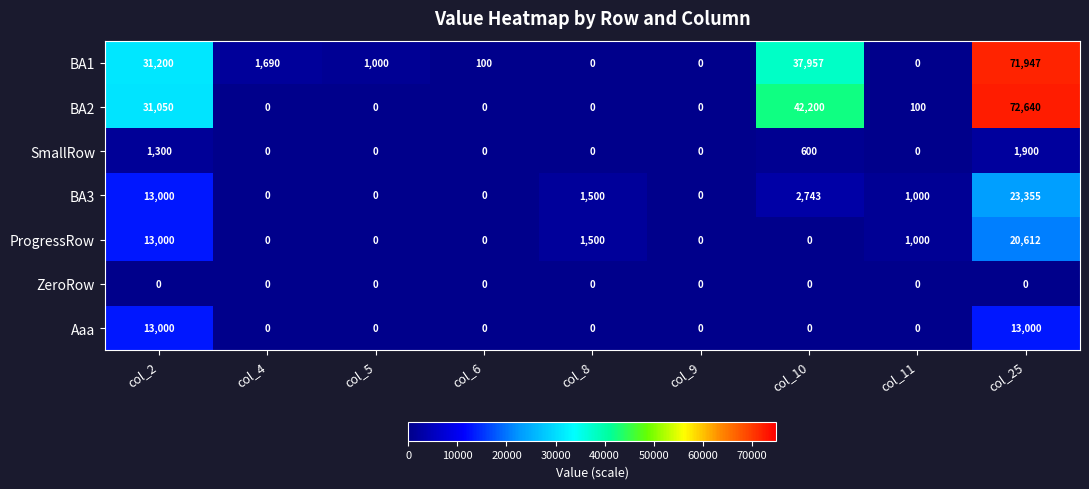

What is the maximum value for BA2?

72640